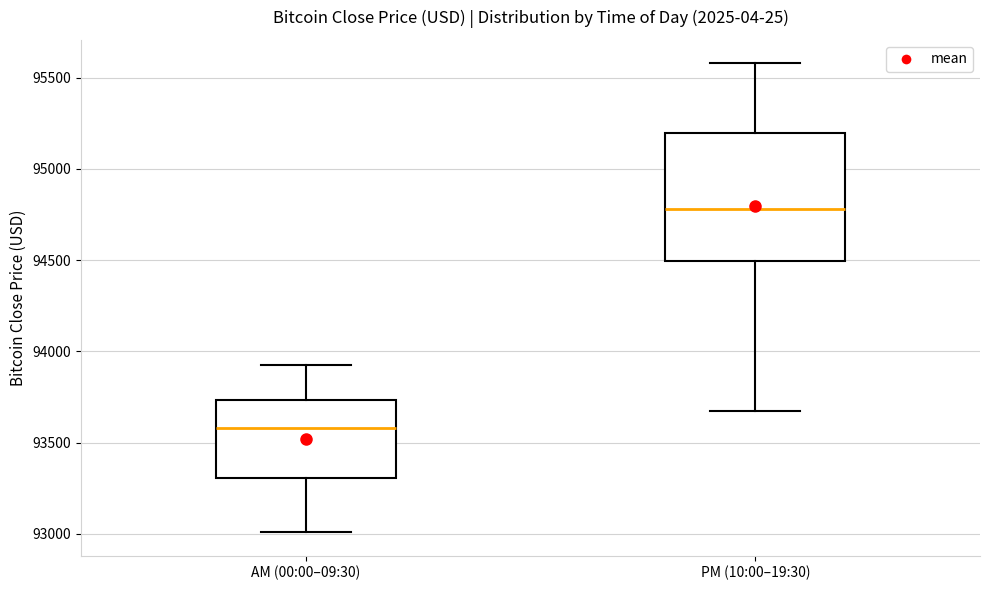

Reading left to right, transcribe this box plot: for each box, give where its median line is, the range the box spans, and where its two whiskers end, as read against the y-axis. The values are not printed on the chart, so give them approximately, as read against the axis.

AM (00:00–09:30): median 93600, box 93300 to 93750, whiskers 93000 to 93950
PM (10:00–19:30): median 94800, box 94500 to 95200, whiskers 93650 to 95600